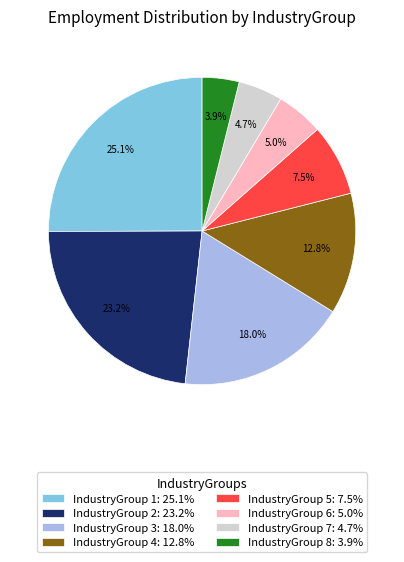

Is there any slice that represents more than half of the pie?

No